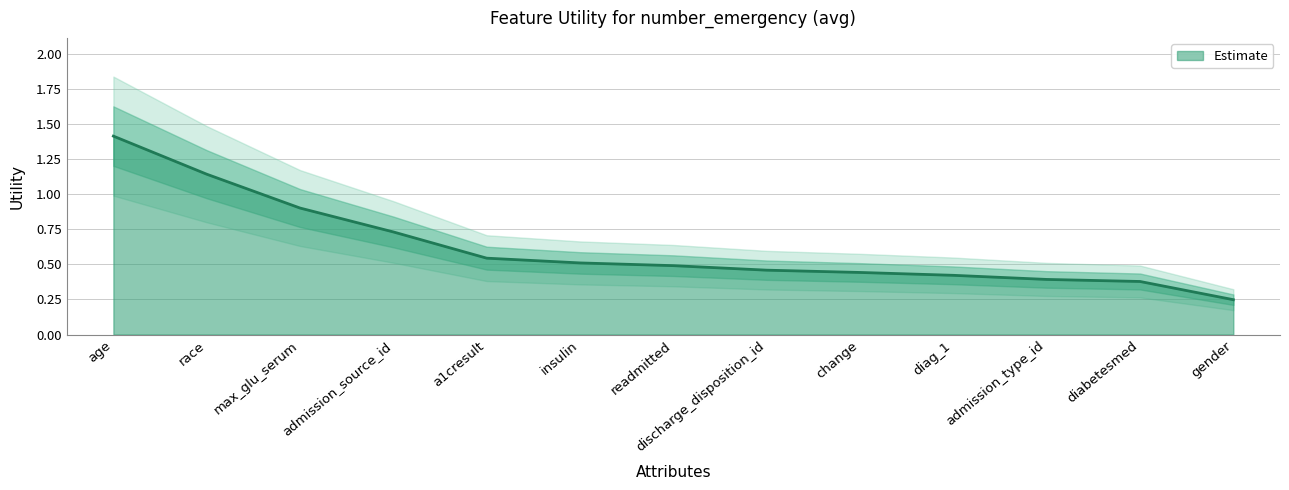

What is the maximum value shown in the chart?

1.4